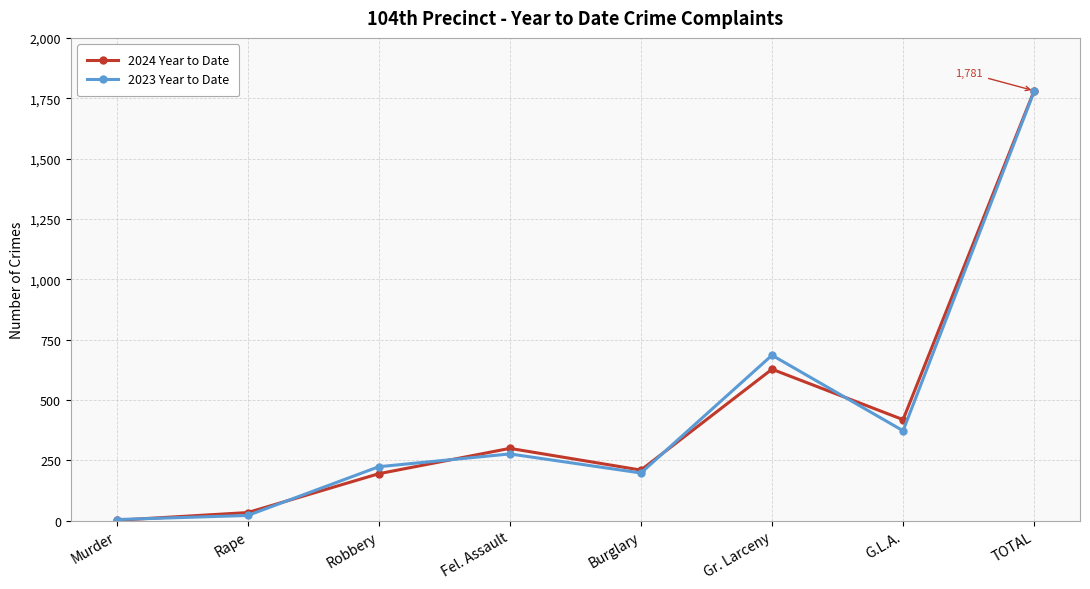

At which label is 2023 Year to Date closest to 891?

Gr. Larceny